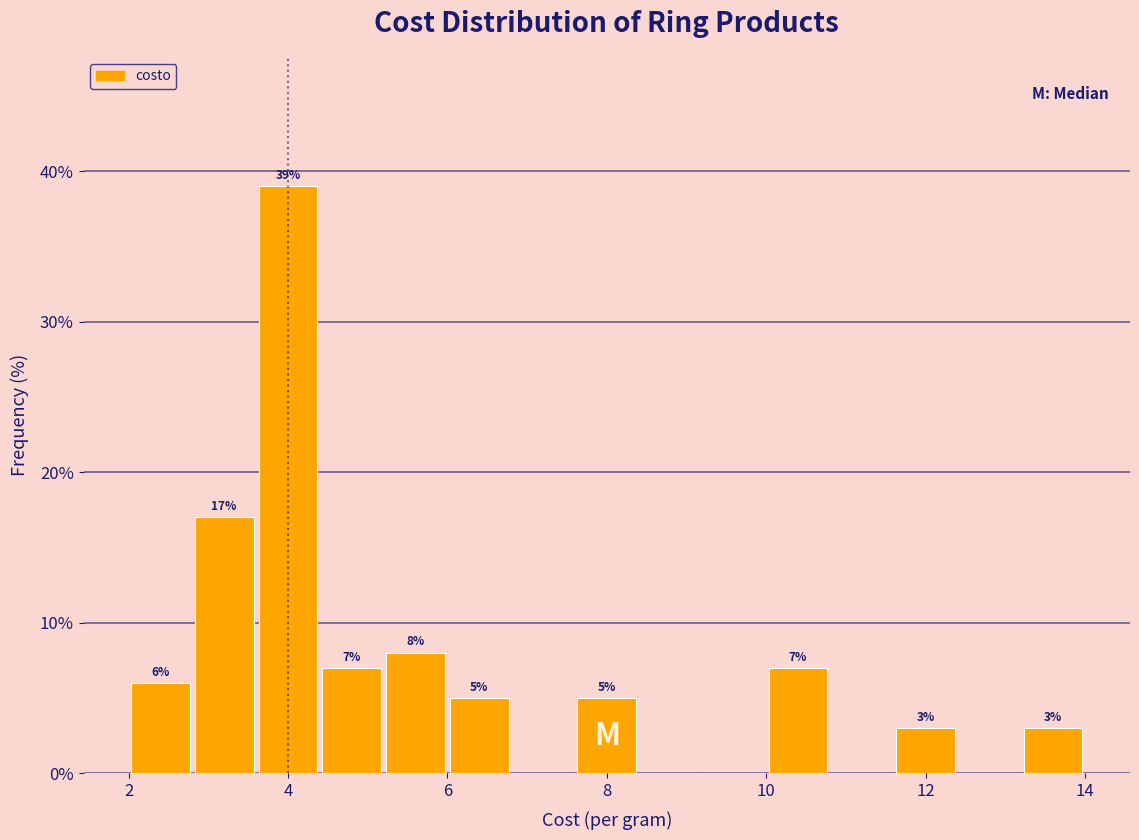

Which range on the x-axis has the tallest bar?

3.6 to 4.4